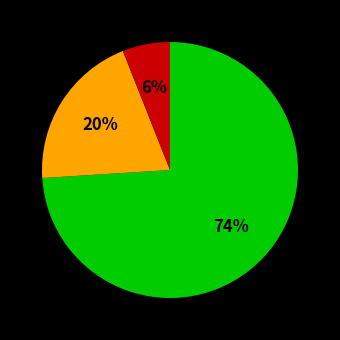

Does any single category account for the majority?

Yes